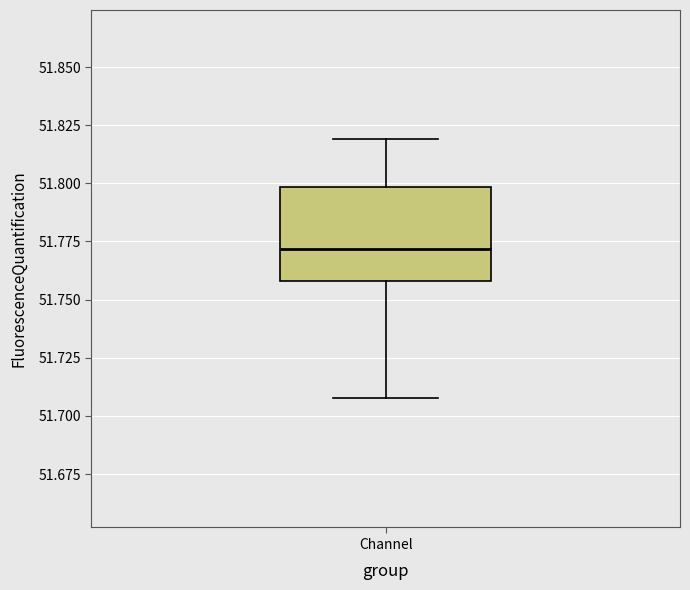

Read this box plot against the y-axis: the position of the median line, the range covered by the box, and the ends of both whiskers. The values are not printed on the chart, so give them approximately, as read against the axis.

median 51.77, box 51.76 to 51.80, whiskers 51.71 to 51.82